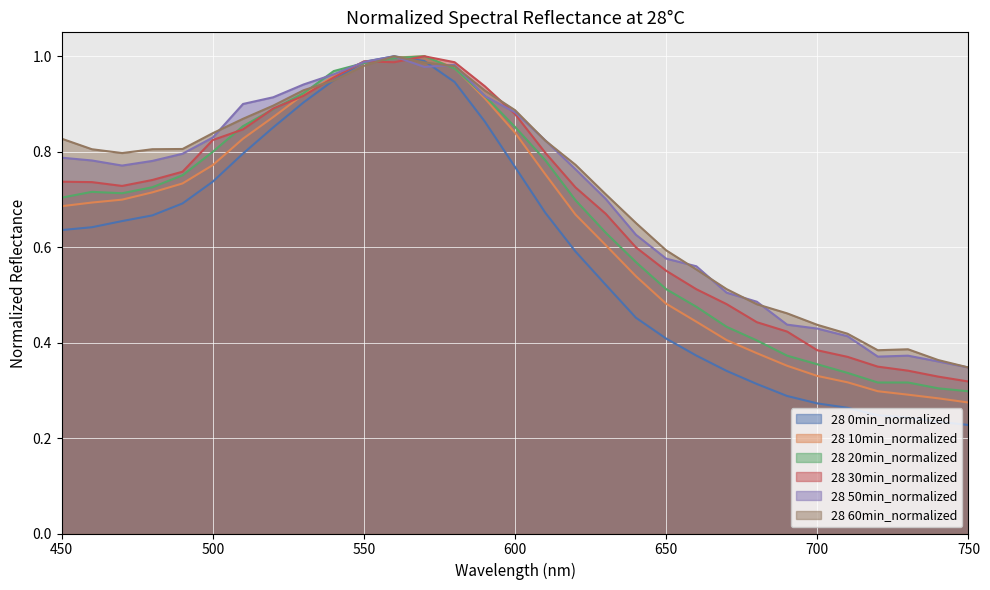

Reading right to left, transcribe all the data shown in this chart.

28 0min_normalized: 750=0.2	740=0.2	730=0.2	720=0.2	710=0.3	700=0.3	690=0.3	680=0.3	670=0.3	660=0.4	650=0.4	640=0.5	630=0.5	620=0.6	610=0.7	600=0.8	590=0.9	580=0.9	570=1.0	560=1.0	550=1.0	540=0.9	530=0.9	520=0.9	510=0.8	500=0.7	490=0.7	480=0.7	470=0.7	460=0.6	450=0.6
28 10min_normalized: 750=0.3	740=0.3	730=0.3	720=0.3	710=0.3	700=0.3	690=0.4	680=0.4	670=0.4	660=0.4	650=0.5	640=0.5	630=0.6	620=0.7	610=0.8	600=0.8	590=0.9	580=1.0	570=1.0	560=1.0	550=1.0	540=1.0	530=0.9	520=0.9	510=0.8	500=0.8	490=0.7	480=0.7	470=0.7	460=0.7	450=0.7
28 20min_normalized: 750=0.3	740=0.3	730=0.3	720=0.3	710=0.3	700=0.4	690=0.4	680=0.4	670=0.4	660=0.5	650=0.5	640=0.6	630=0.6	620=0.7	610=0.8	600=0.9	590=0.9	580=1.0	570=1.0	560=1.0	550=1.0	540=1.0	530=0.9	520=0.9	510=0.9	500=0.8	490=0.8	480=0.7	470=0.7	460=0.7	450=0.7
28 30min_normalized: 750=0.3	740=0.3	730=0.3	720=0.3	710=0.4	700=0.4	690=0.4	680=0.4	670=0.5	660=0.5	650=0.6	640=0.6	630=0.7	620=0.7	610=0.8	600=0.9	590=0.9	580=1.0	570=1.0	560=1.0	550=1.0	540=1.0	530=0.9	520=0.9	510=0.8	500=0.8	490=0.8	480=0.7	470=0.7	460=0.7	450=0.7
28 50min_normalized: 750=0.3	740=0.4	730=0.4	720=0.4	710=0.4	700=0.4	690=0.4	680=0.5	670=0.5	660=0.6	650=0.6	640=0.6	630=0.7	620=0.8	610=0.8	600=0.9	590=0.9	580=1.0	570=1.0	560=1.0	550=1.0	540=1.0	530=0.9	520=0.9	510=0.9	500=0.8	490=0.8	480=0.8	470=0.8	460=0.8	450=0.8
28 60min_normalized: 750=0.3	740=0.4	730=0.4	720=0.4	710=0.4	700=0.4	690=0.5	680=0.5	670=0.5	660=0.6	650=0.6	640=0.7	630=0.7	620=0.8	610=0.8	600=0.9	590=0.9	580=1.0	570=1.0	560=1.0	550=1.0	540=0.9	530=0.9	520=0.9	510=0.9	500=0.8	490=0.8	480=0.8	470=0.8	460=0.8	450=0.8